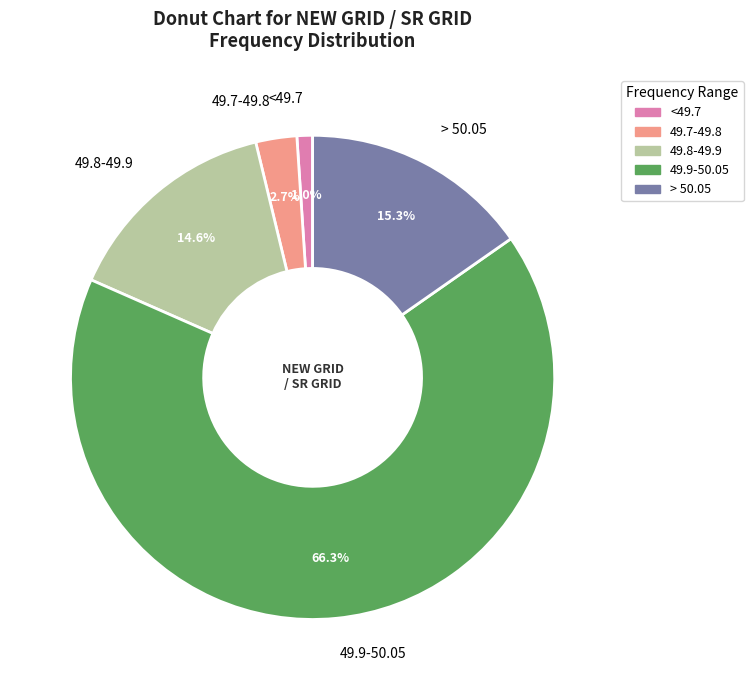

To the nearest percent, what is the difference between the 49.9-50.05 and 49.8-49.9 slice percentages?

52%